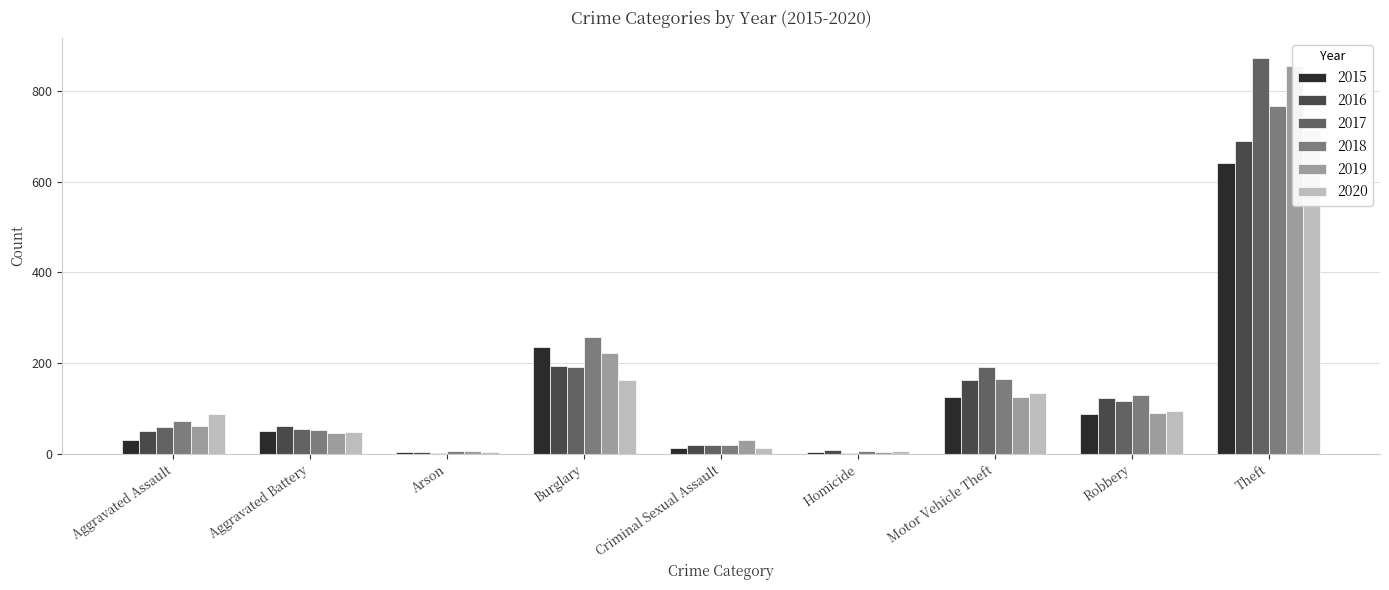

The 2015 series shows 2 at Arson. True or false?

False